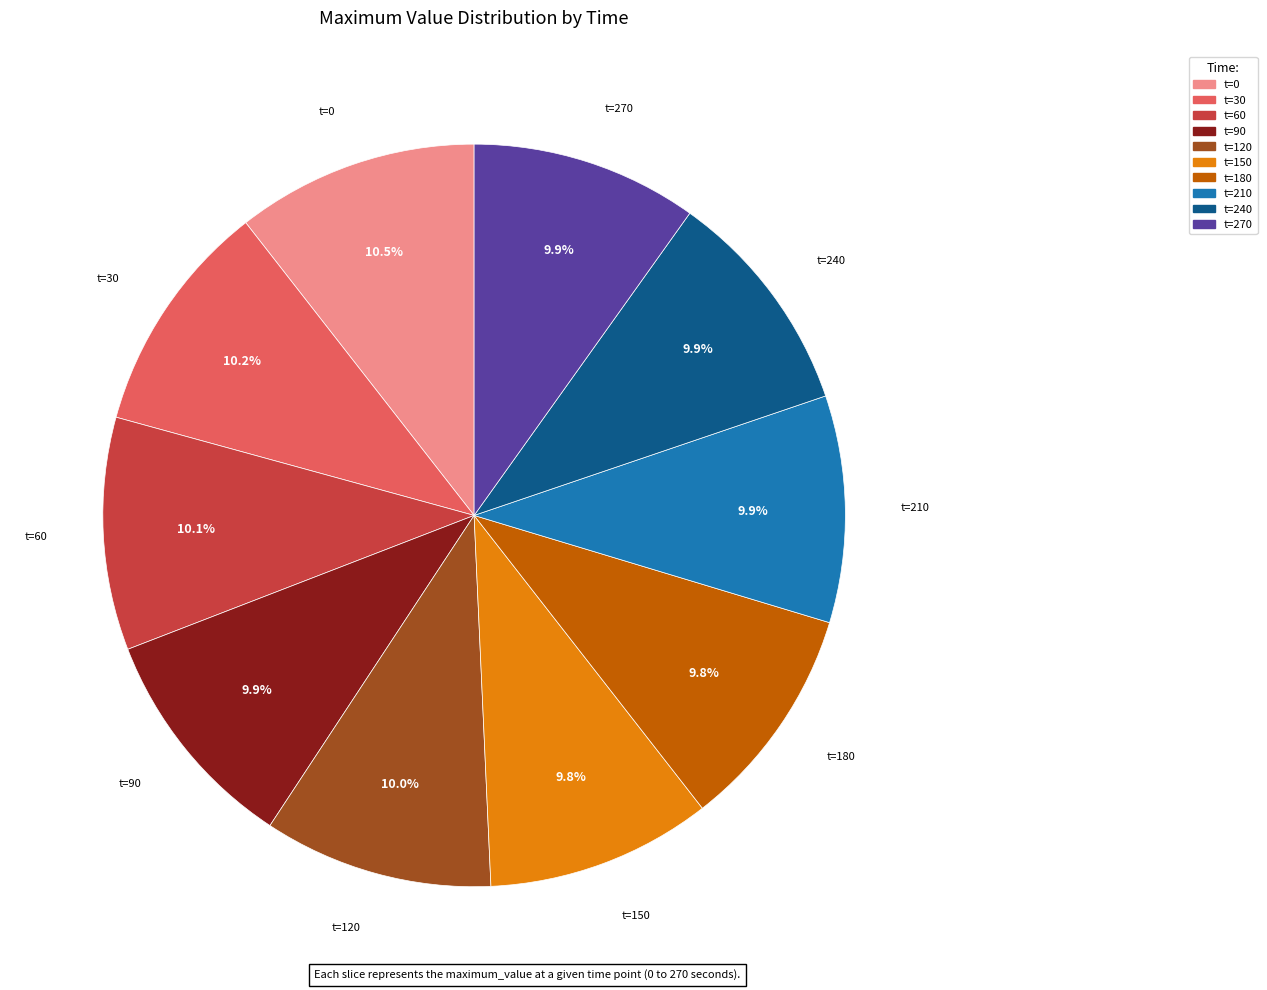

Does any single category account for the majority?

No